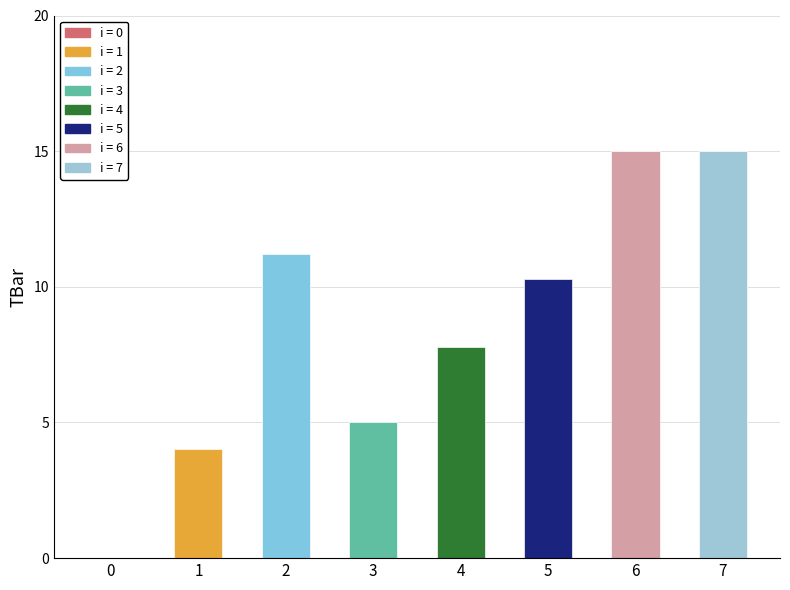

What is the difference between the maximum and minimum values?

15.0